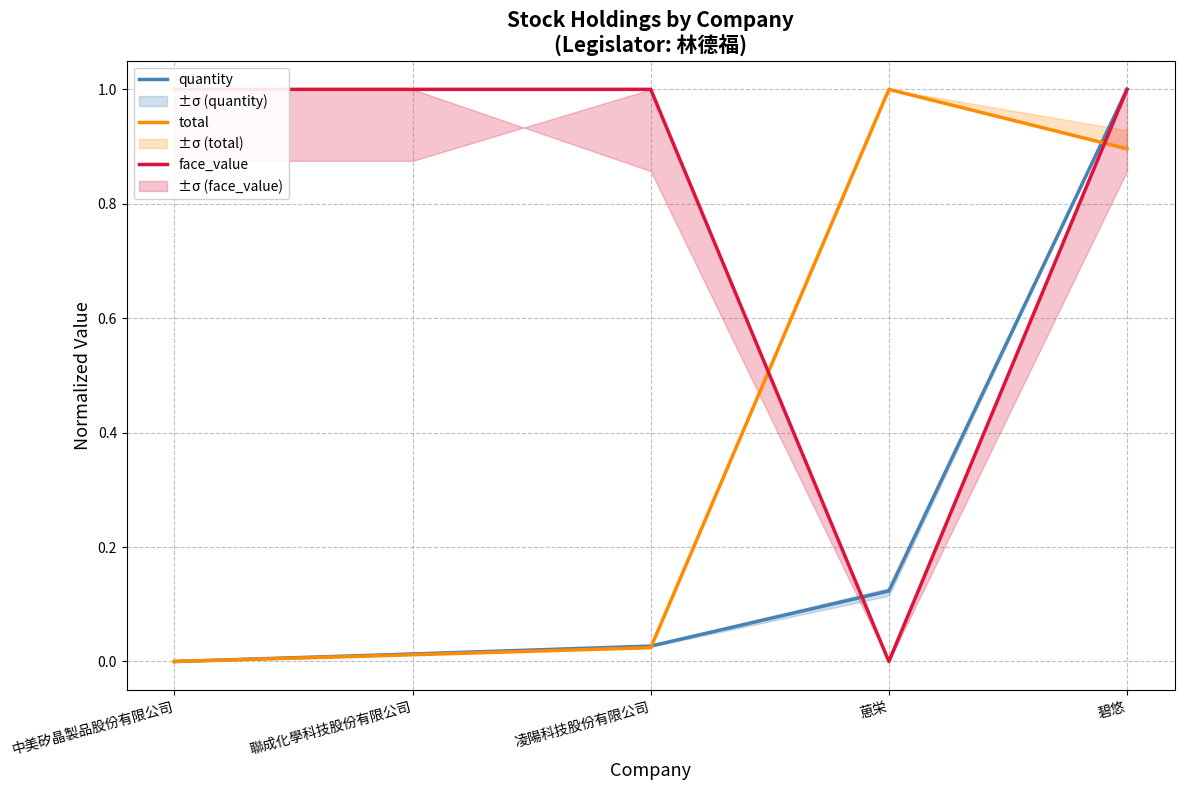

Is it true that face_value equals 0.0 at 葸栄?

True